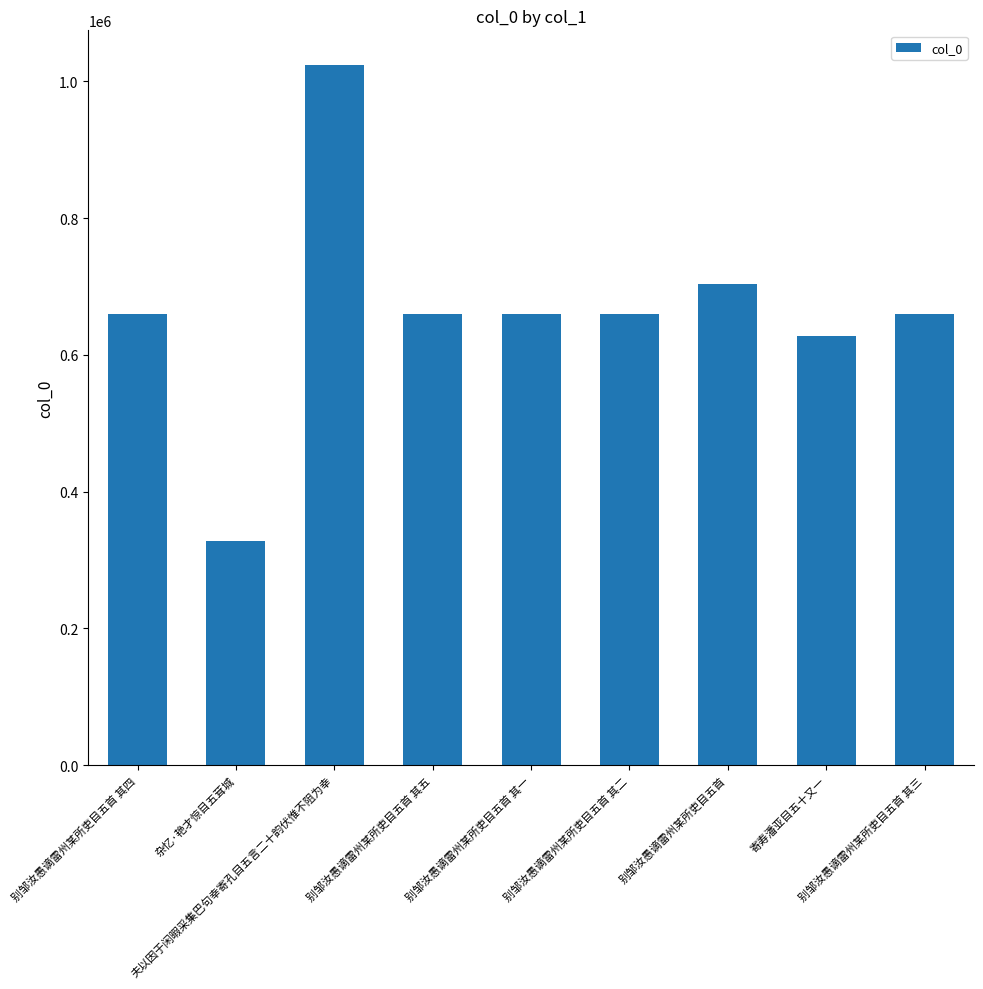

What is the label of the 8th bar from the right?

杂忆·艳才惊目五茸城